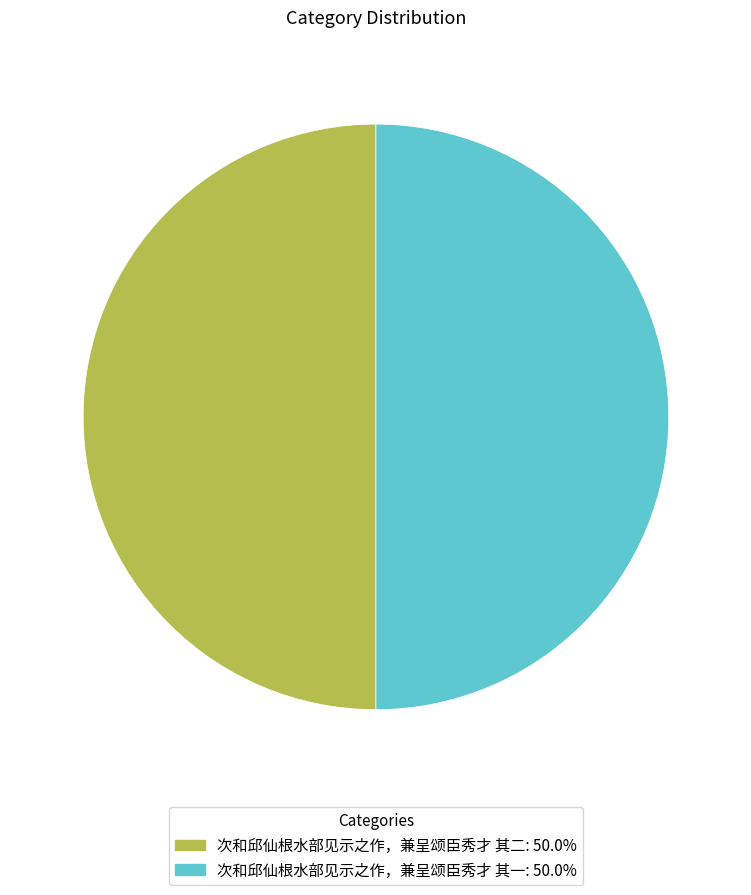

Do 次和邱仙根水部见示之作，兼呈颂臣秀才 其二 and 次和邱仙根水部见示之作，兼呈颂臣秀才 其一 together represent more than half of the pie?

Yes